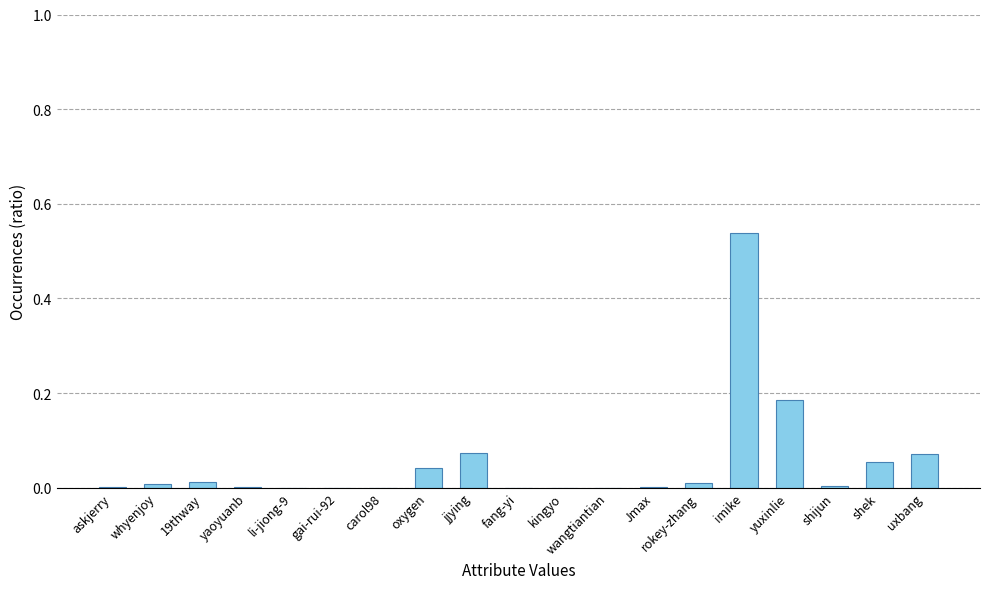

At which category does the chart reach its peak across all series?

imike